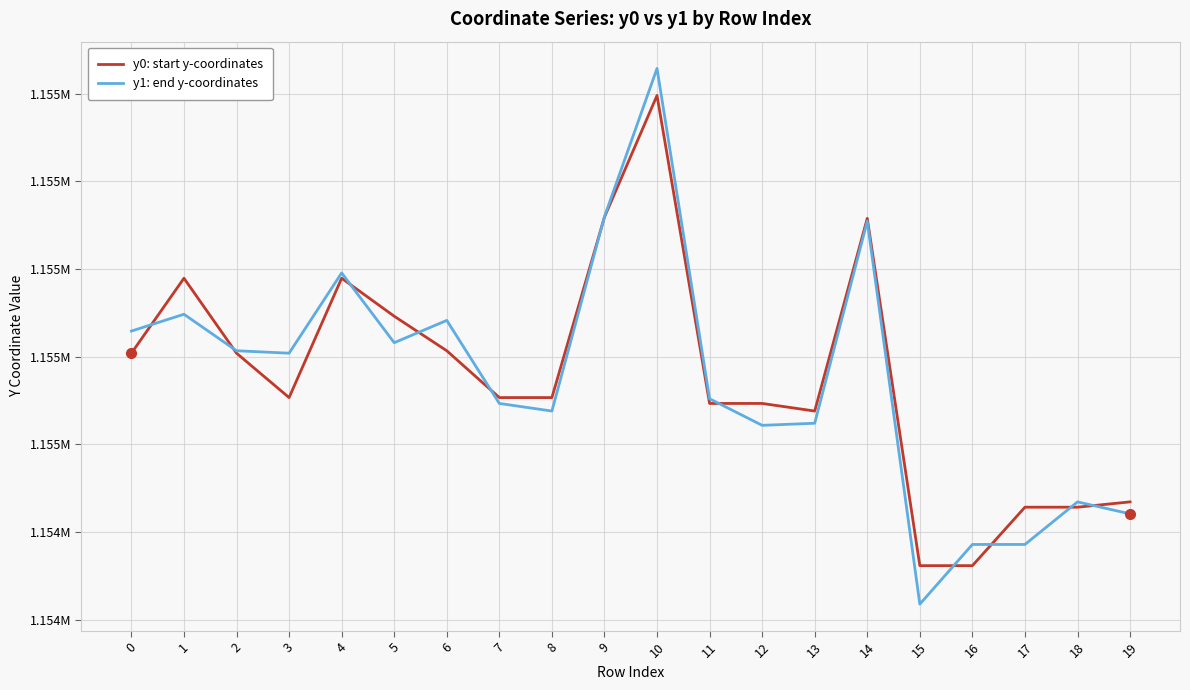

Rank the series at 8 from highest to lowest value.

y0: start y-coordinates, y1: end y-coordinates